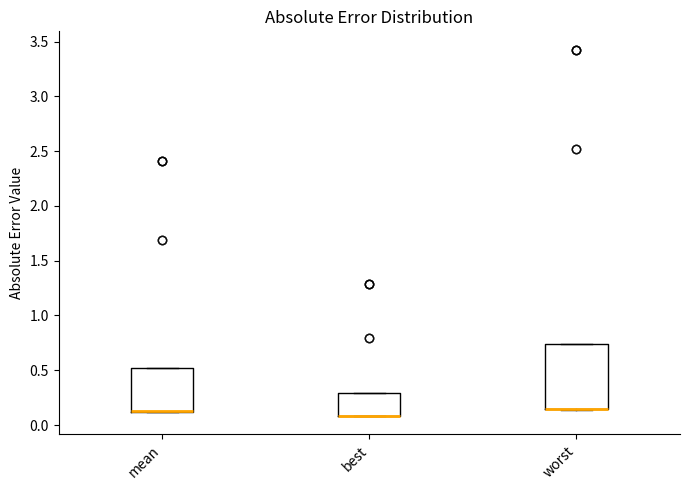

Where is the lower edge of the box for worst on the y-axis? The values are not printed on the chart, so give them approximately, as read against the axis.

0.15